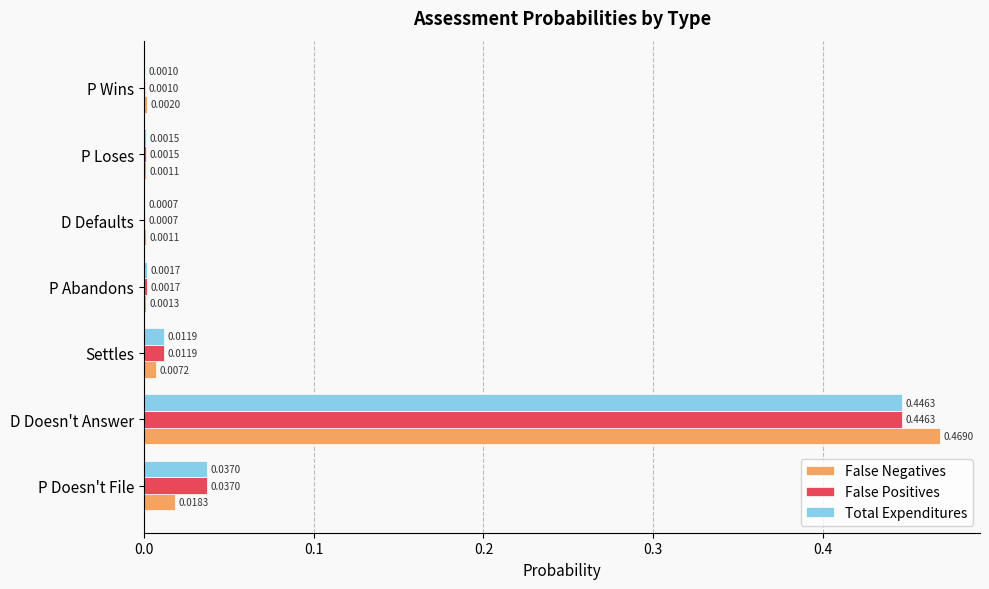

At which category is the sum across all series the highest?

D Doesn't Answer